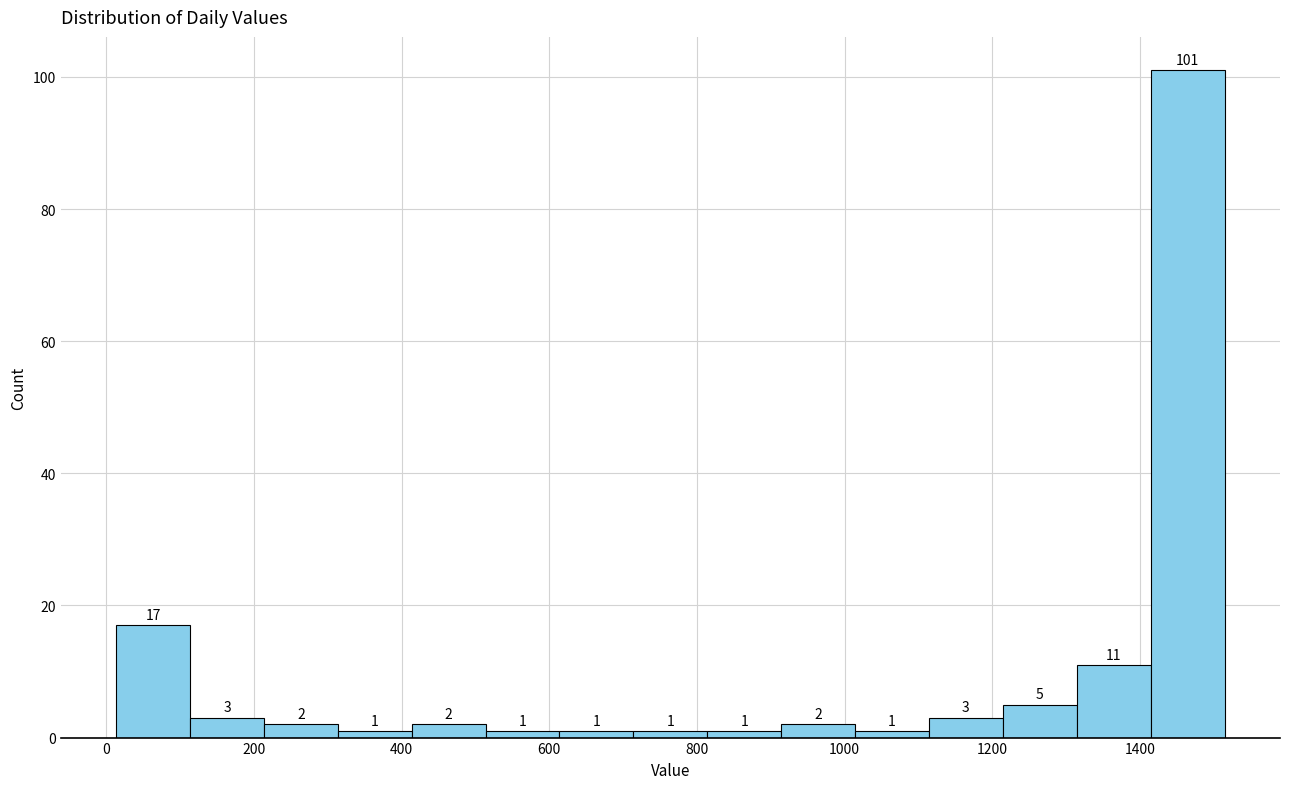

Reading left to right, list every bar in this chart as the range it spans on the x-axis followed by its height. The bar edges are not printed on the chart, so give them approximately, as read against the axis.

20 to 120: 17
120 to 220: 3
220 to 320: 2
320 to 420: 1
420 to 520: 2
520 to 620: 1
620 to 720: 1
720 to 820: 1
820 to 920: 1
920 to 1020: 2
1020 to 1120: 1
1120 to 1220: 3
1220 to 1320: 5
1320 to 1420: 11
1420 to 1520: 101